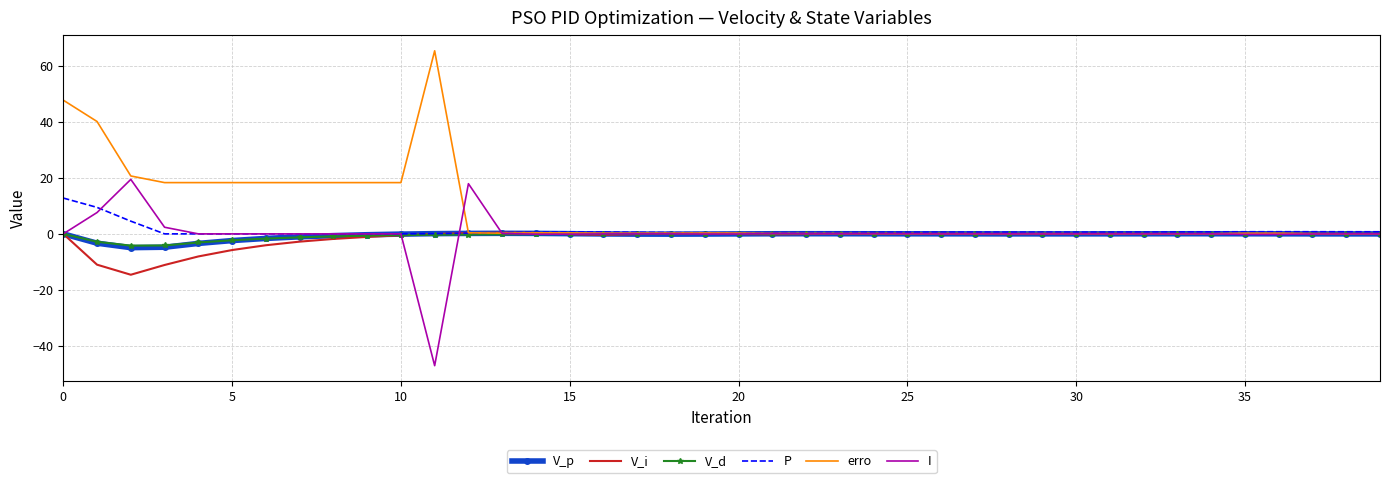

True or false: erro and I intersect in this chart.

True